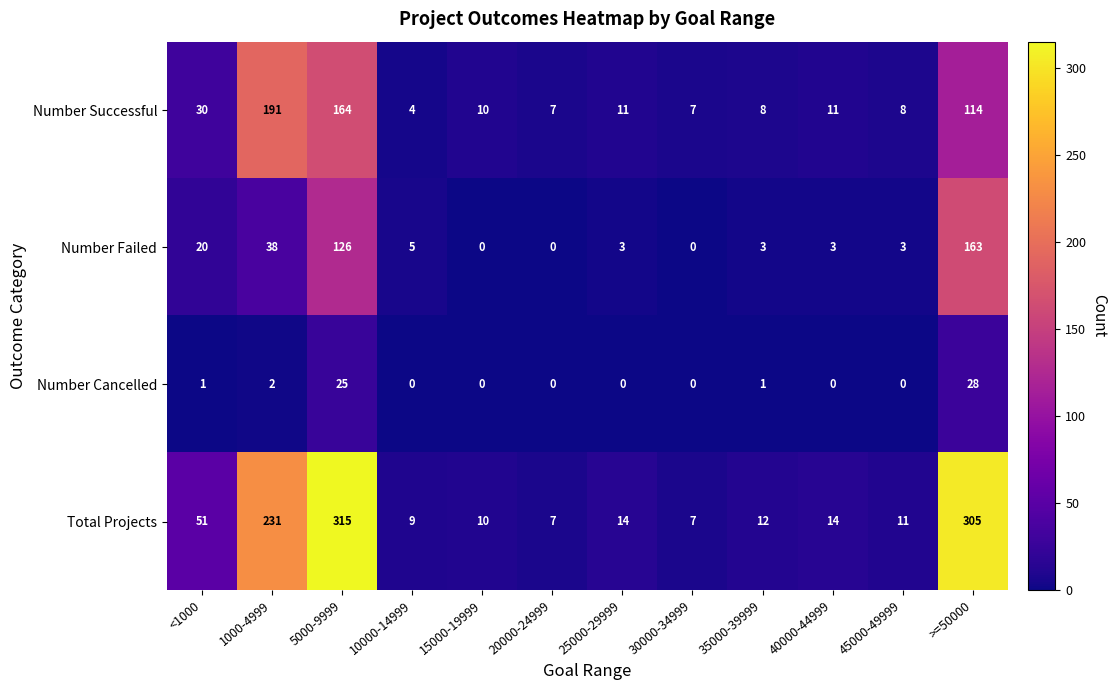

What is the greatest value displayed?

315